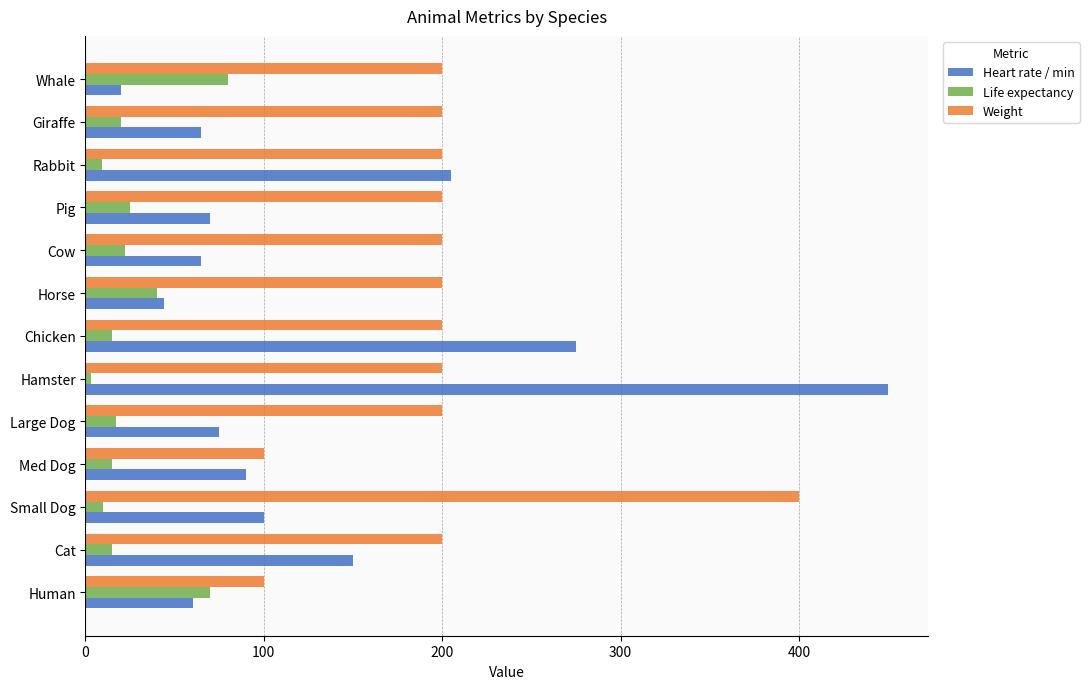

List the series in order of their overall mean, highest first.

Weight, Heart rate / min, Life expectancy